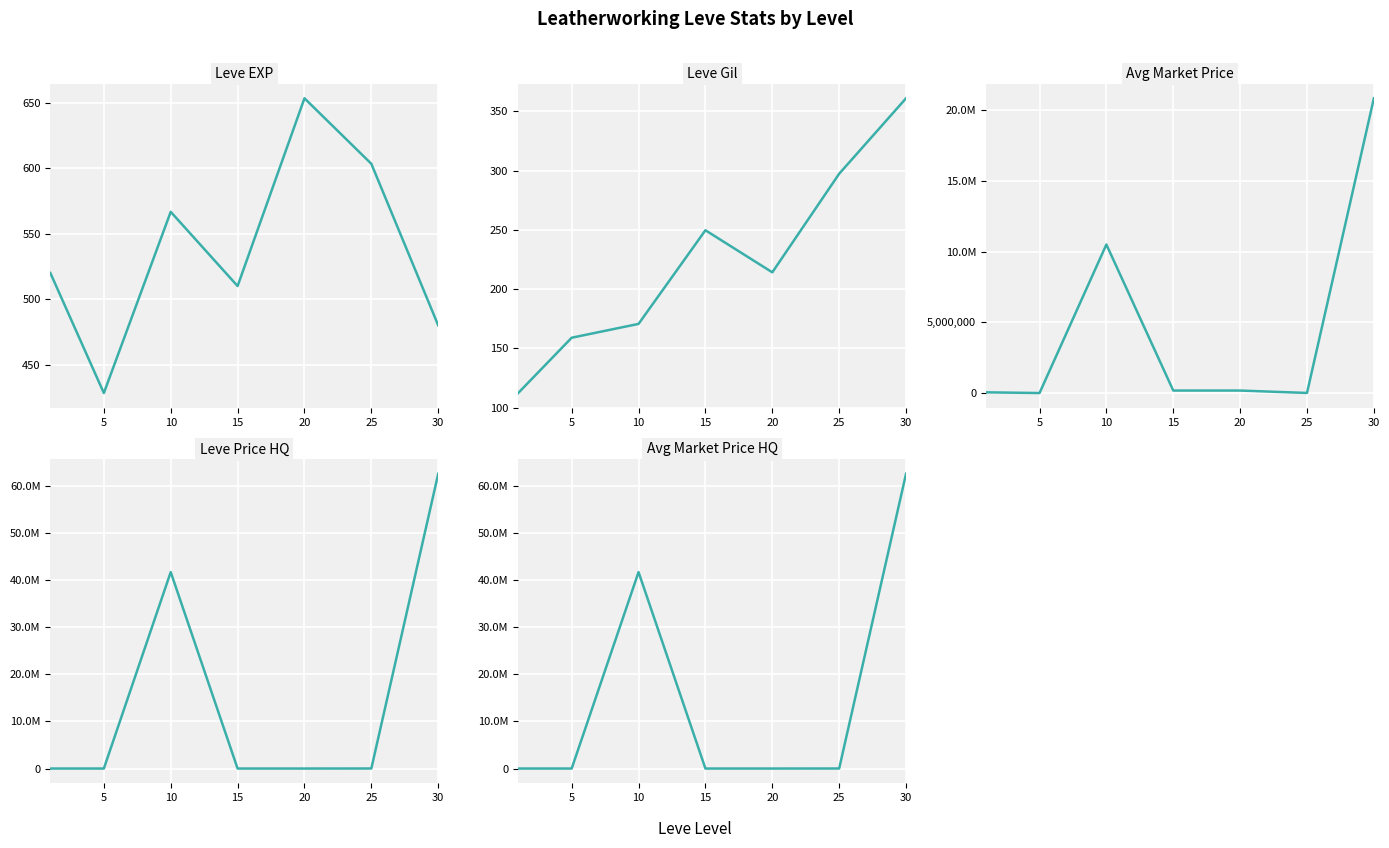

In Avg Market Price HQ, how many points are higher than both neighbors (excluding endpoints)?

1